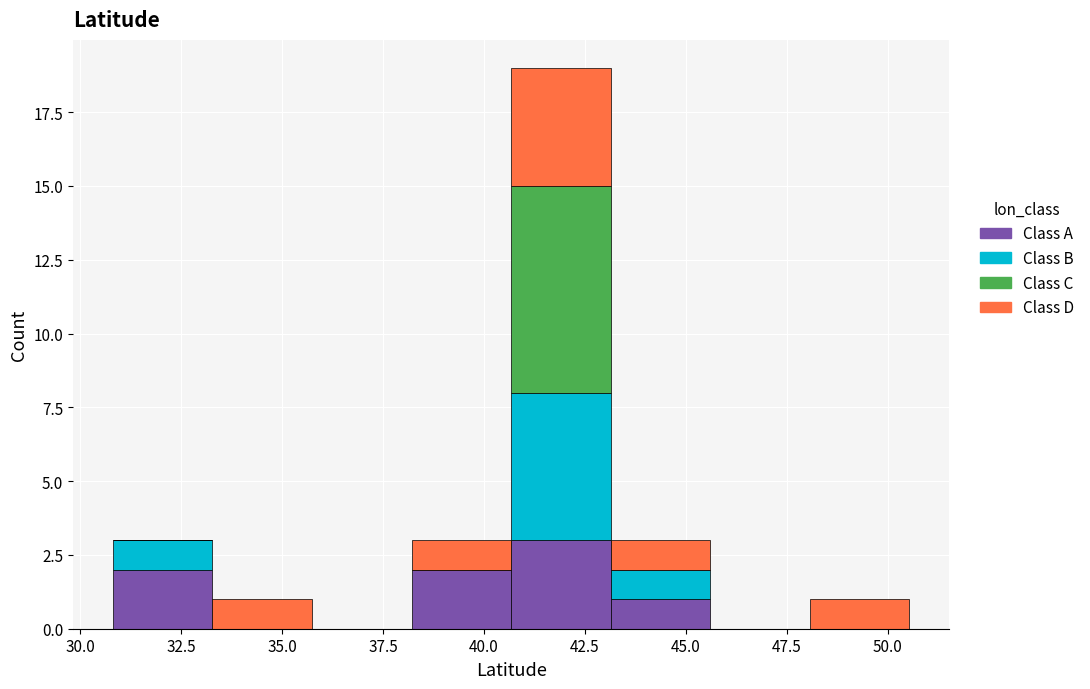

What is the total height of the stacked bar covering 48.0 to 50.5 on the x-axis? Neither the bar edges nor the heights are printed on the chart, so give them approximately, as read against the axes.

1